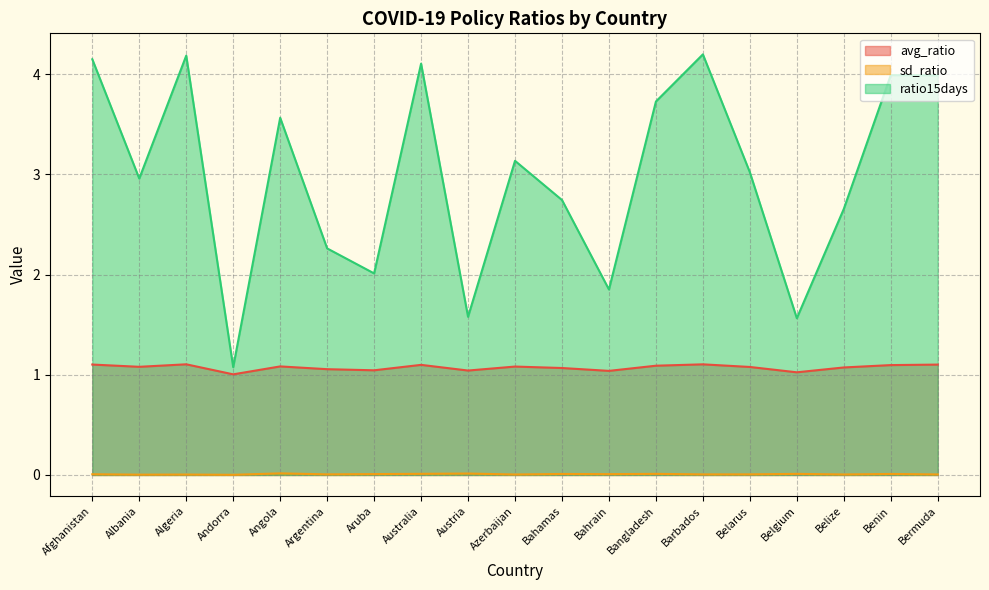

What is the label of the 6th point from the right?

Barbados